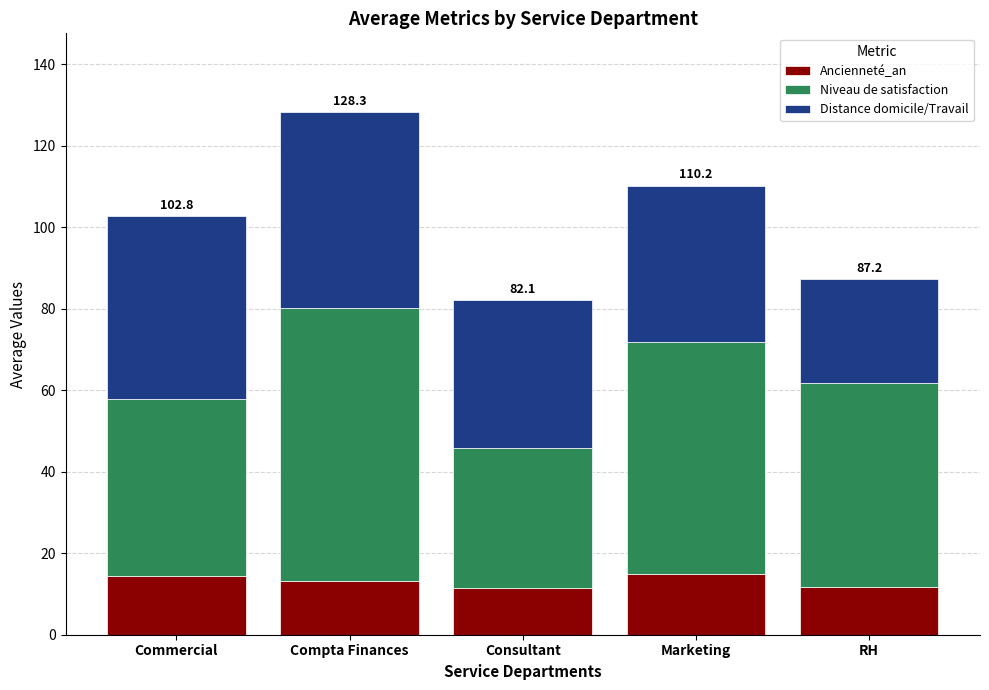

What is the total value across all series at Consultant?

82.1